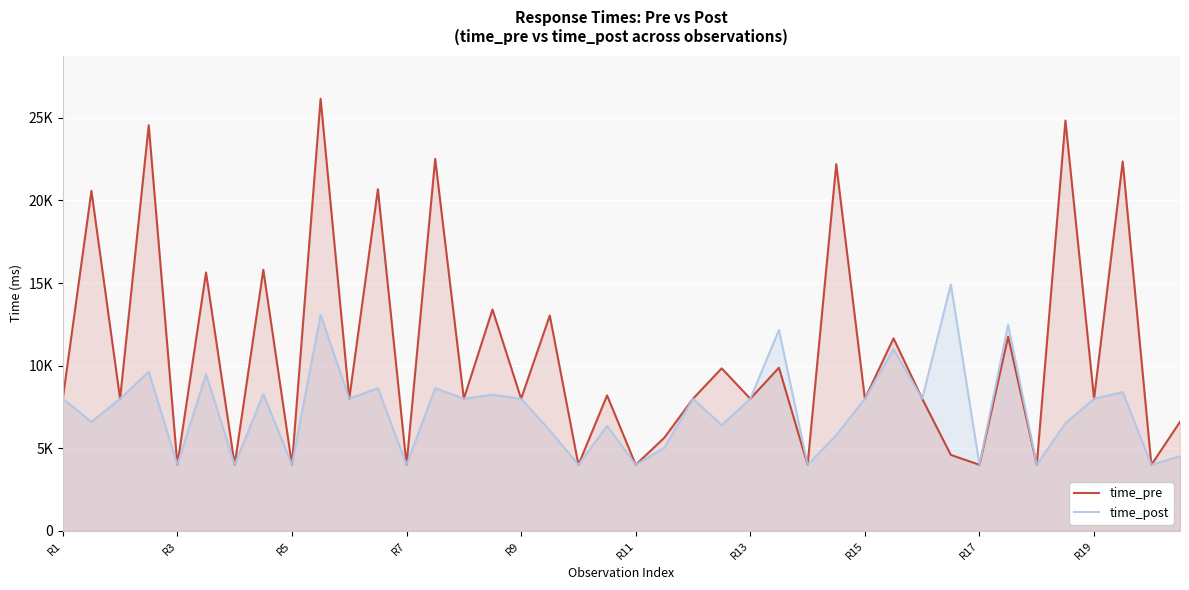

How many lines are shown in the chart?

2